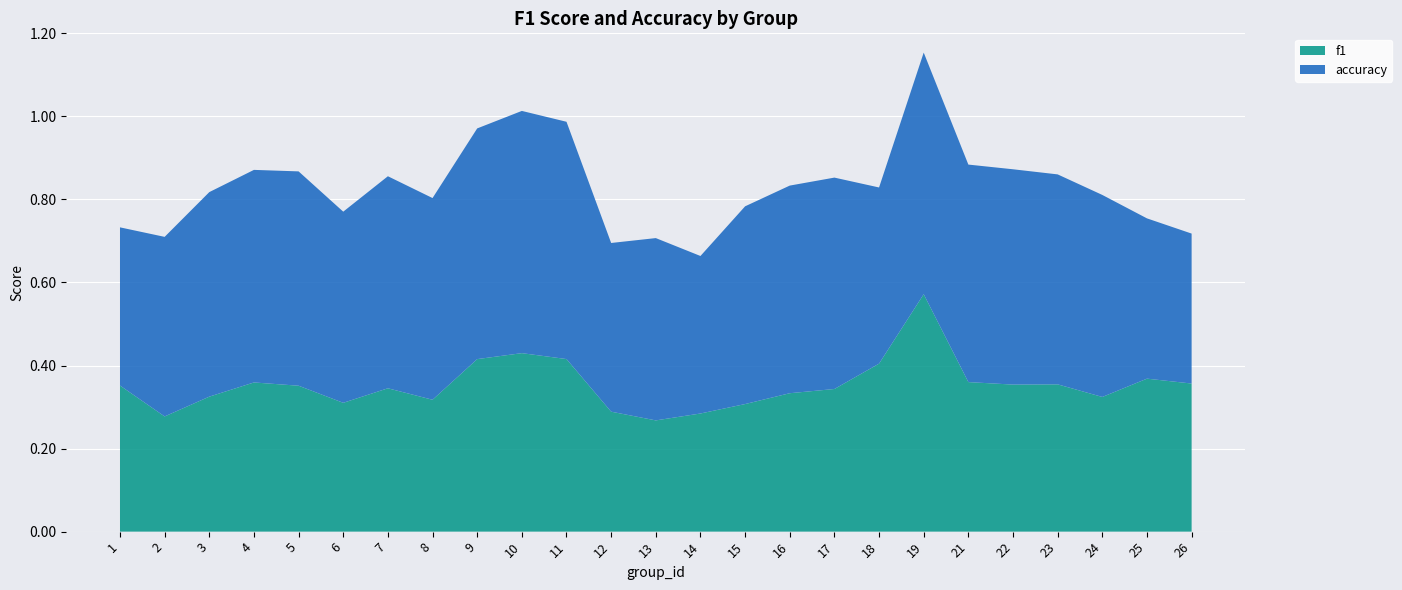

Reading left to right, what are all the values shown in this chart?

f1: 1=0.4	2=0.3	3=0.3	4=0.4	5=0.4	6=0.3	7=0.3	8=0.3	9=0.4	10=0.4	11=0.4	12=0.3	13=0.3	14=0.3	15=0.3	16=0.3	17=0.3	18=0.4	19=0.6	21=0.4	22=0.4	23=0.4	24=0.3	25=0.4	26=0.4
accuracy: 1=0.4	2=0.4	3=0.5	4=0.5	5=0.5	6=0.5	7=0.5	8=0.5	9=0.6	10=0.6	11=0.6	12=0.4	13=0.4	14=0.4	15=0.5	16=0.5	17=0.5	18=0.4	19=0.6	21=0.5	22=0.5	23=0.5	24=0.5	25=0.4	26=0.4